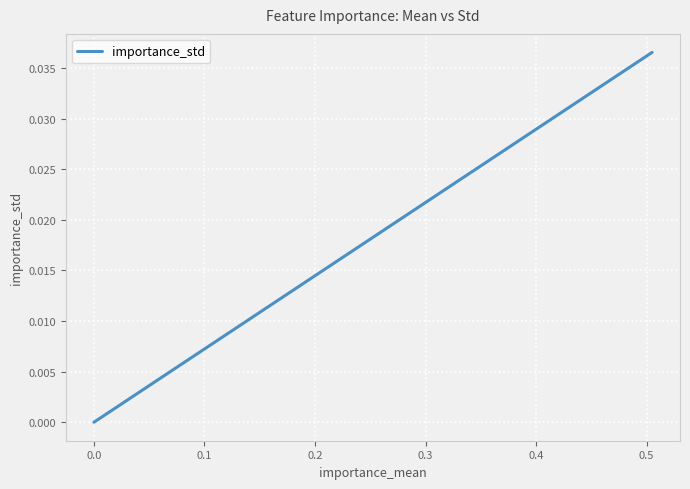

How many values exceed 0?

1